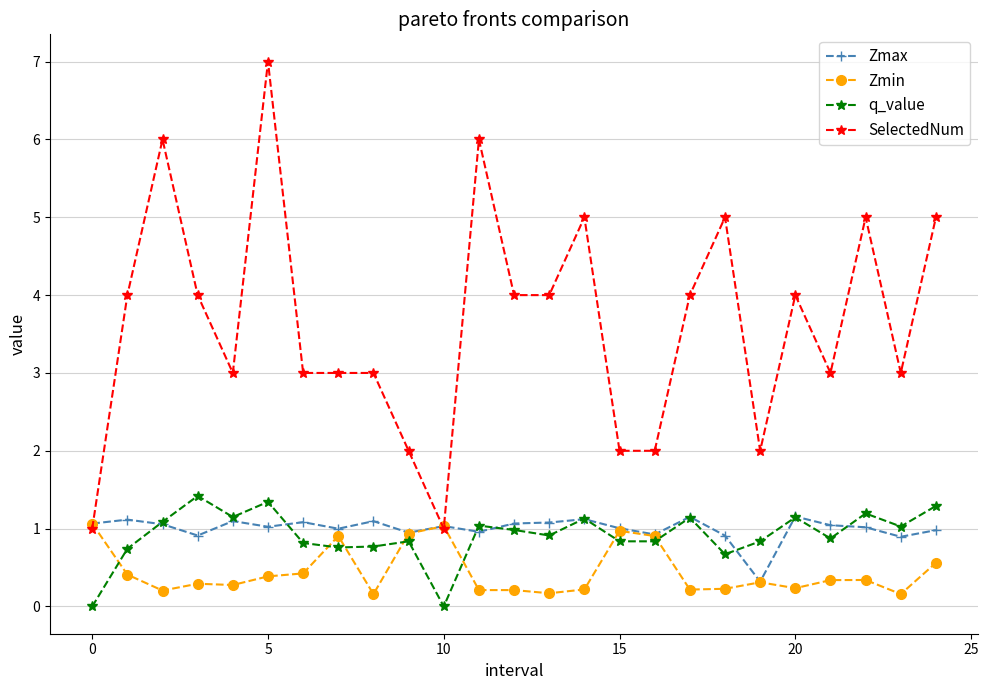

What is the minimum value for Zmax?

0.3